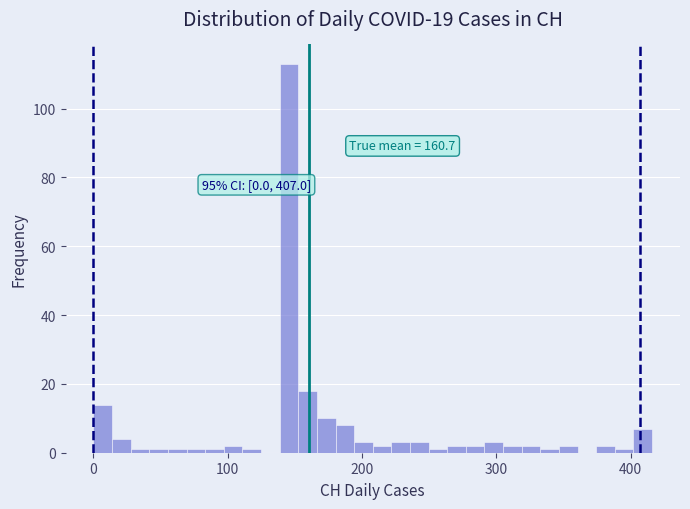

Read against the x-axis, roughly where is the centre of the tallest bar?

150